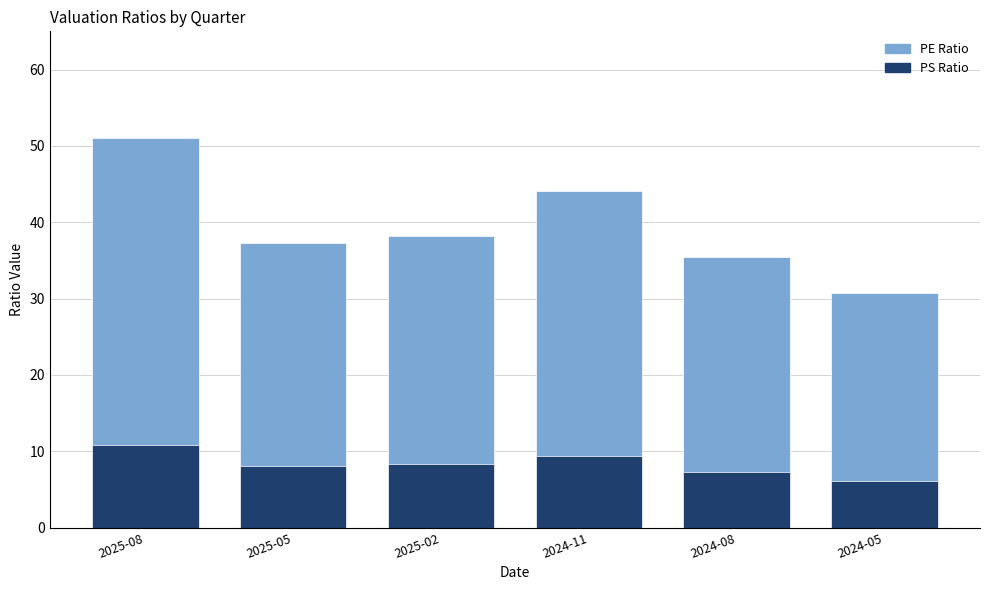

Are the bars horizontal?

No